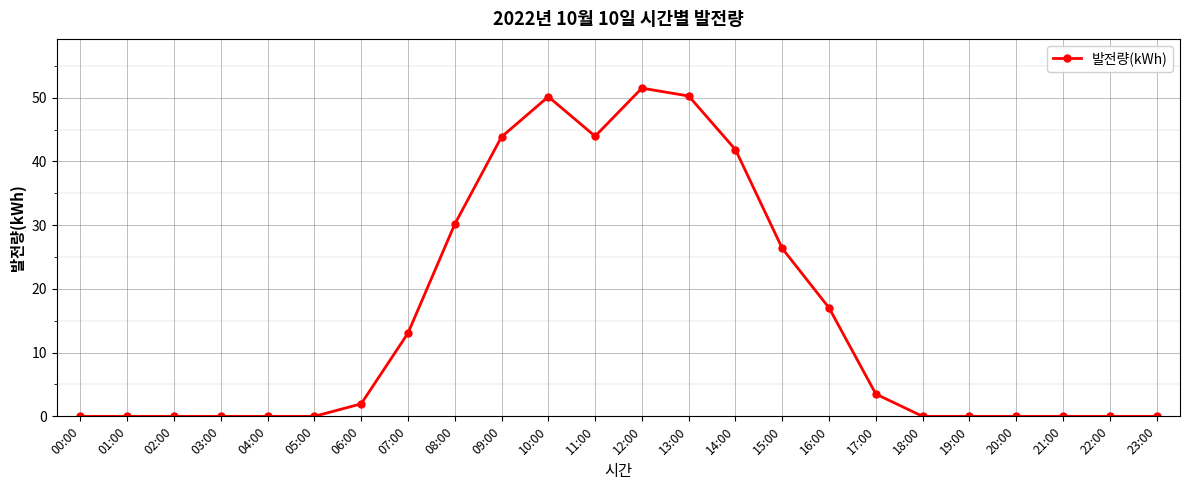

True or false: the data shows 0.0 at 03:00.

True